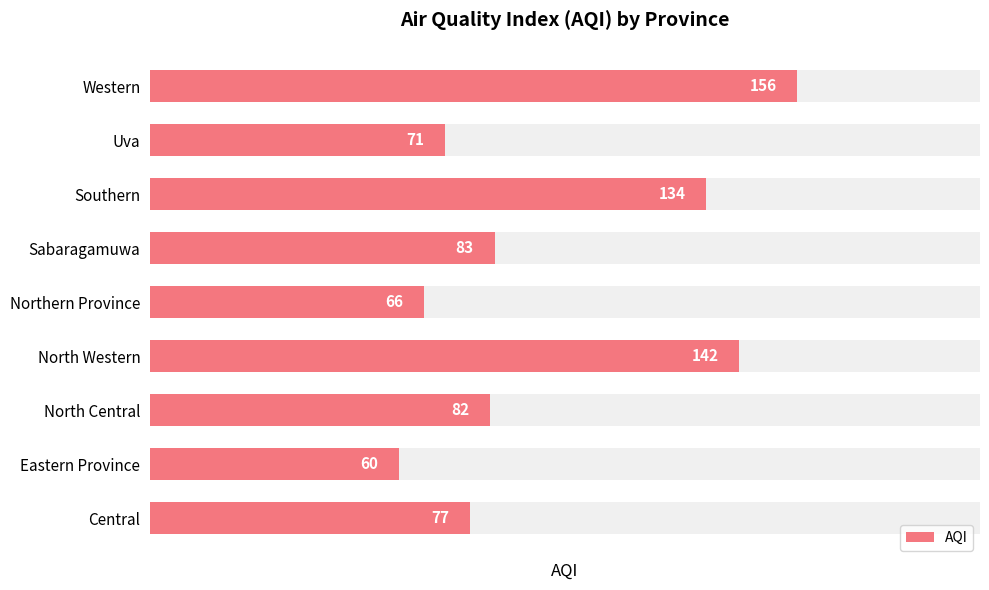

What is the ratio of the value at Southern to the value at Uva?

1.9